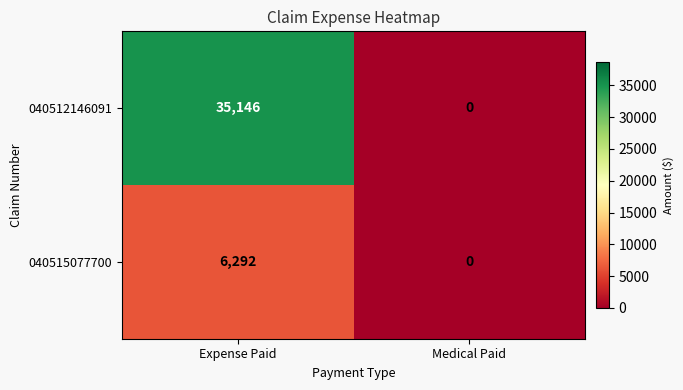

Count the number of categories in the chart.

2